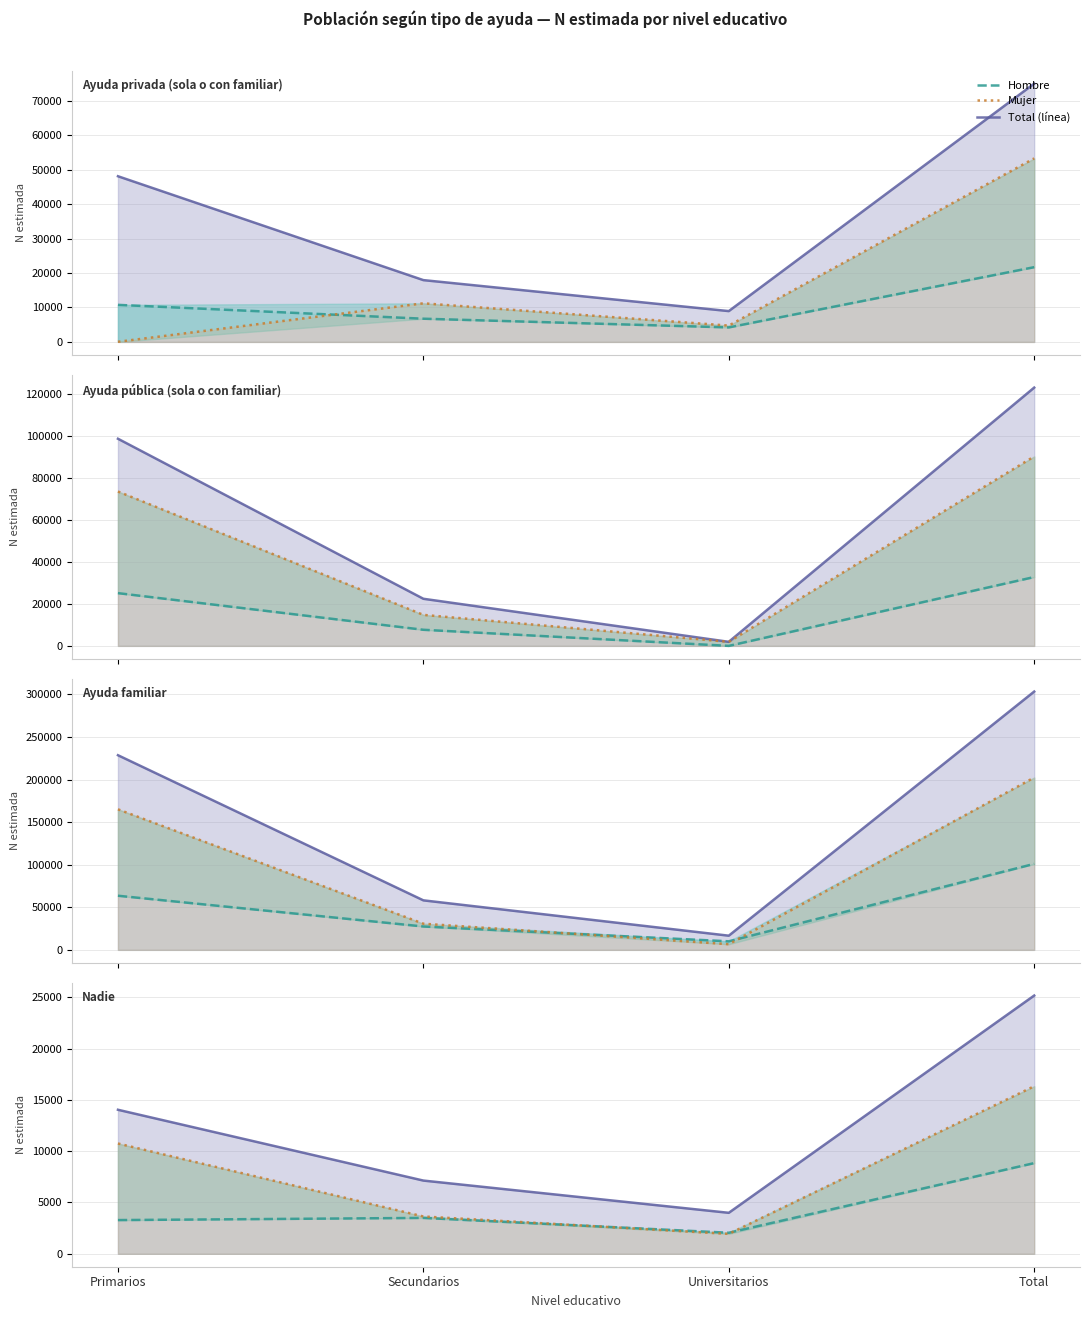

The value of Mujer at Primarios is 4459. True or false?

False